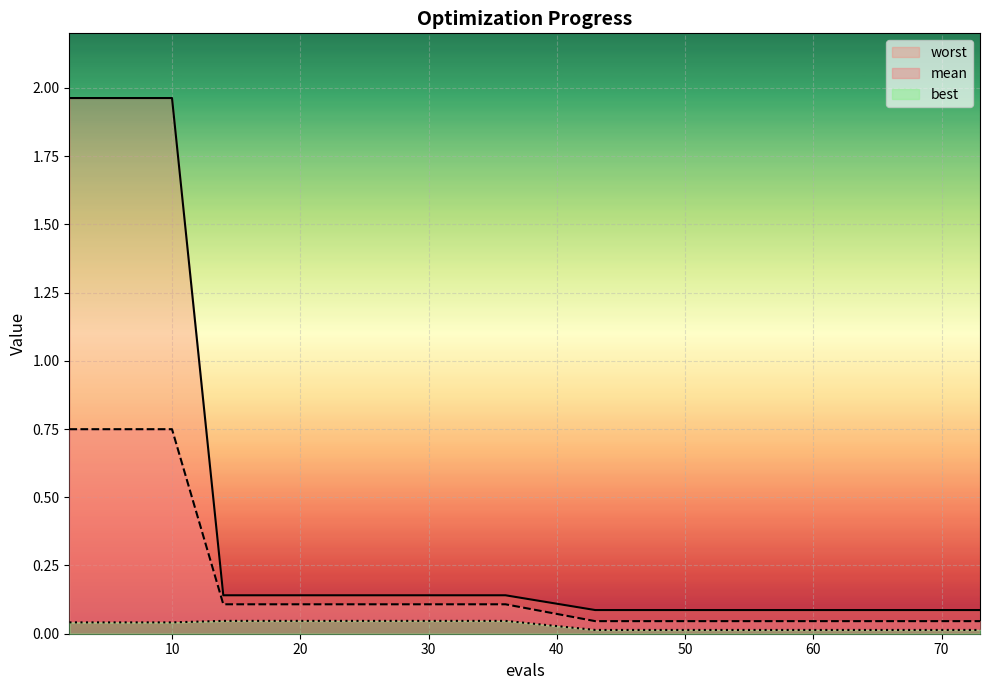

True or false: worst has a value of 0.1 at 14.

True